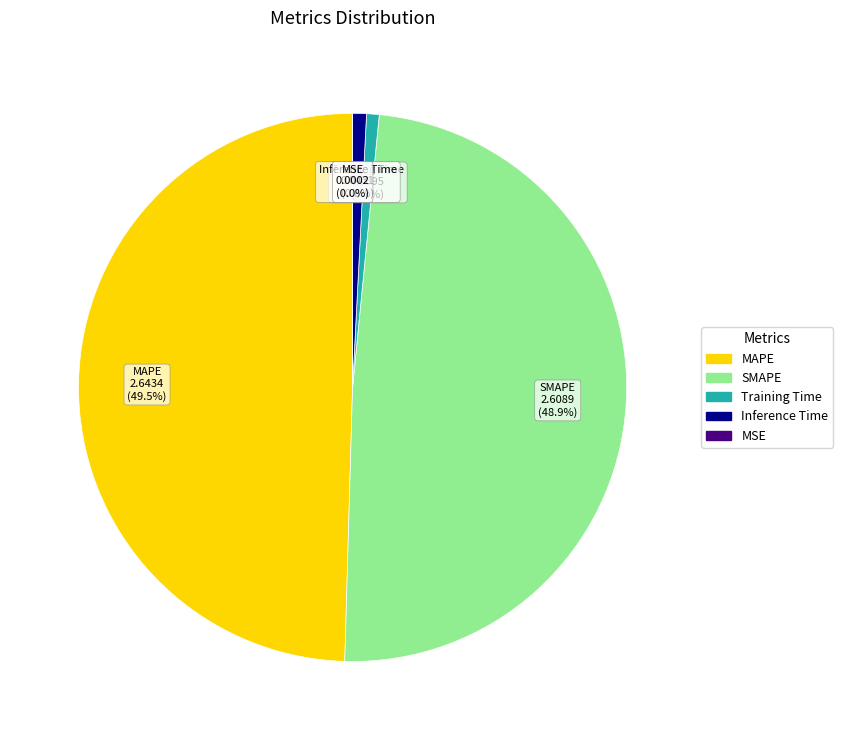

Is it true that Inference Time is 1% of the pie?

True